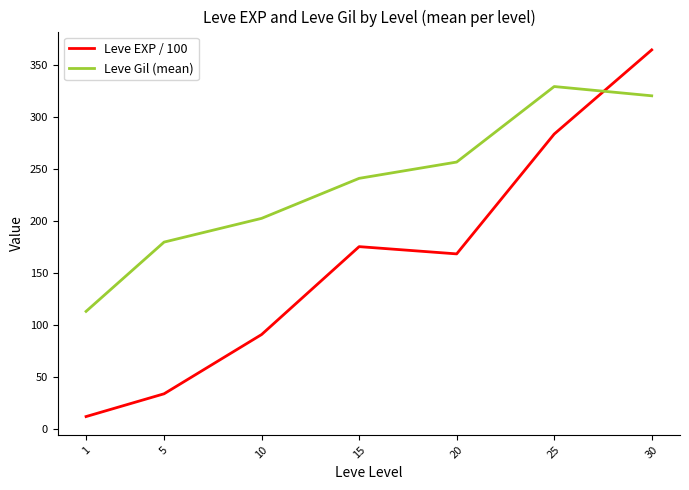

Between which two adjacent categories do Leve EXP / 100 and Leve Gil (mean) first intersect?

25 and 30